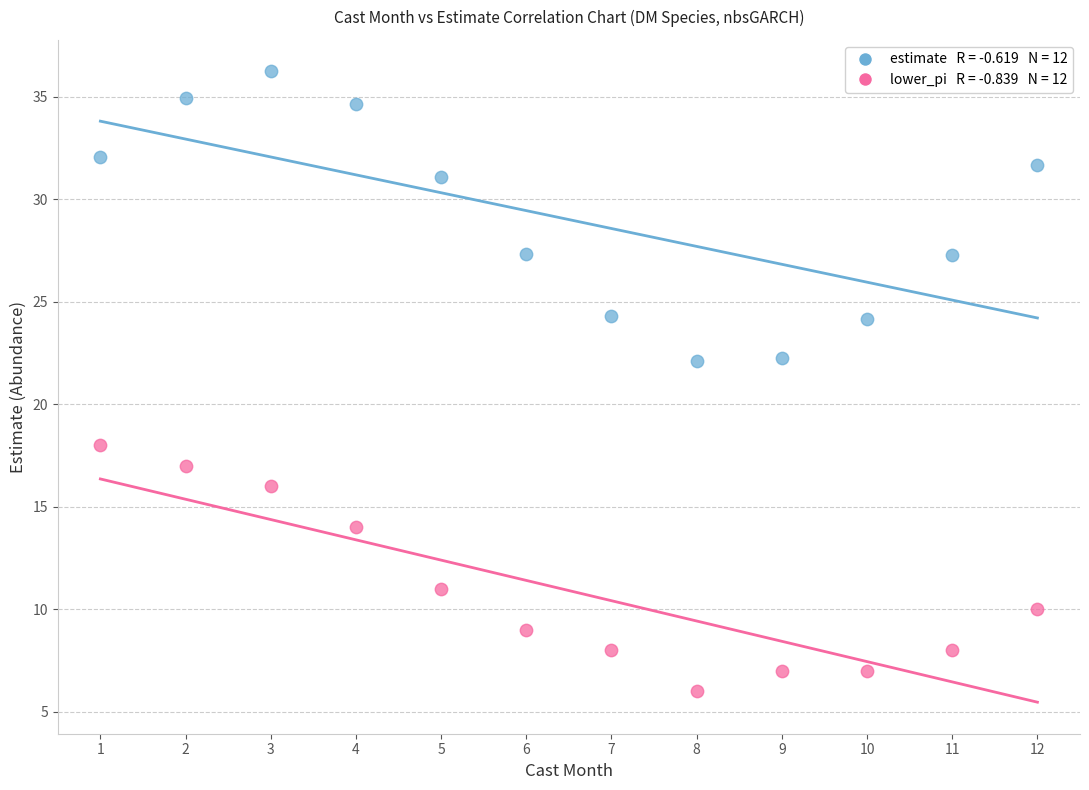

Across all data points, what is the range of X values (max minus min)?

11.0